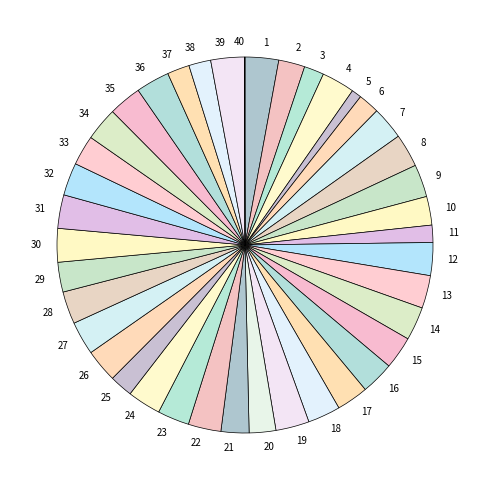

Is it true that 22 is 11% of the pie?

False